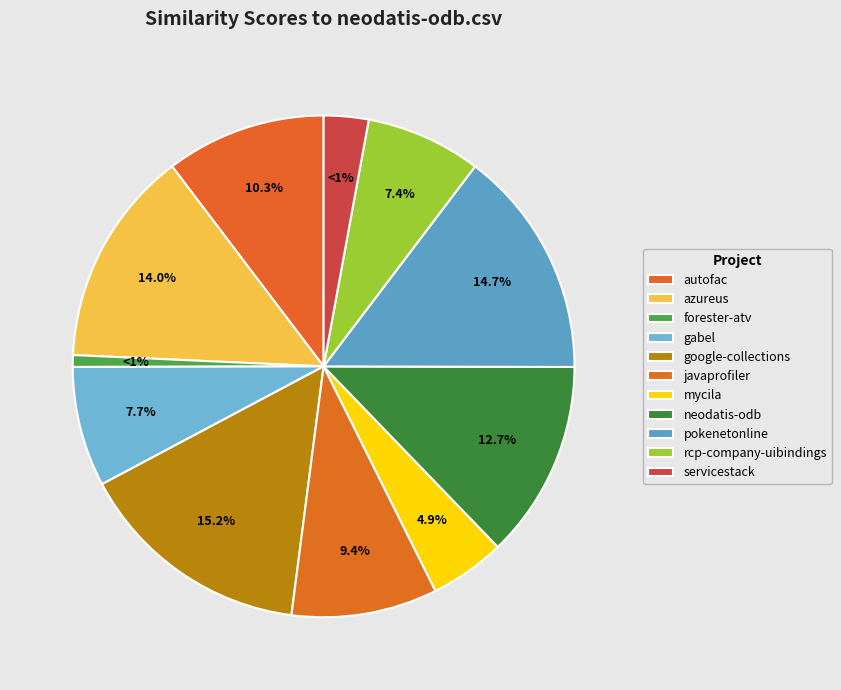

What is the largest slice in the pie chart?

google-collections.csv